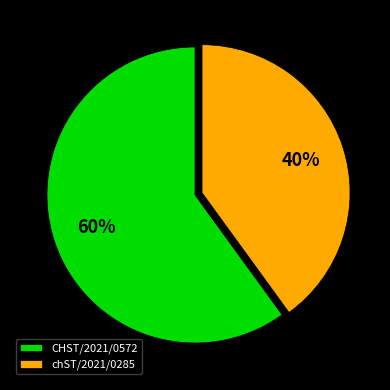

To the nearest percent, what is the combined percentage of CHST/2021/0572 and chST/2021/0285?

100%